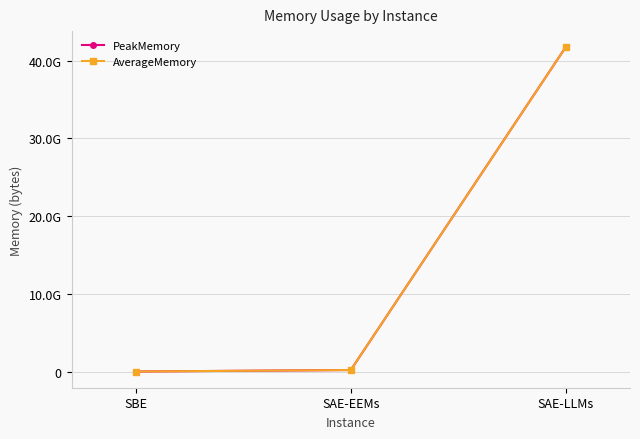

Is this an area chart (filled region under the line)?

No